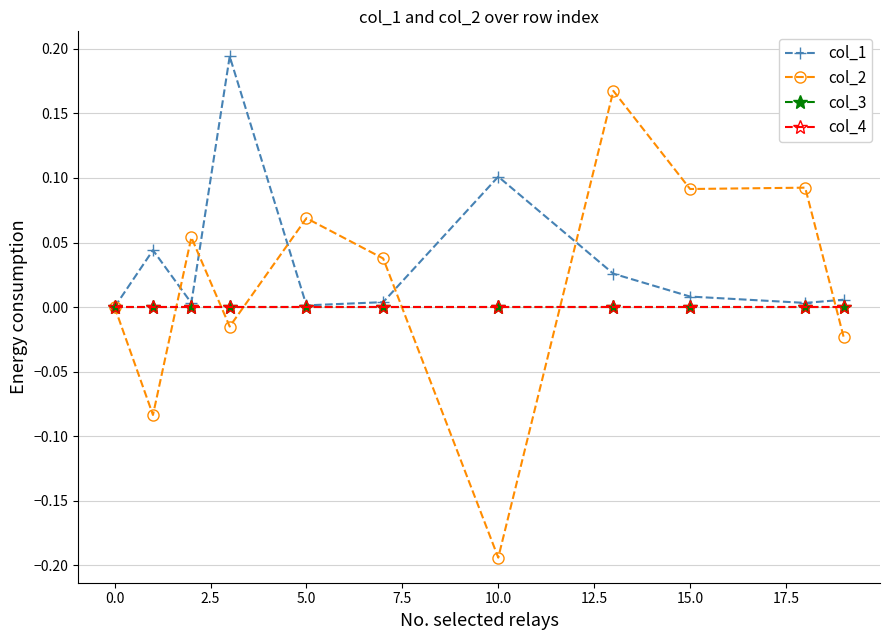

Is this an area chart (filled region under the line)?

No